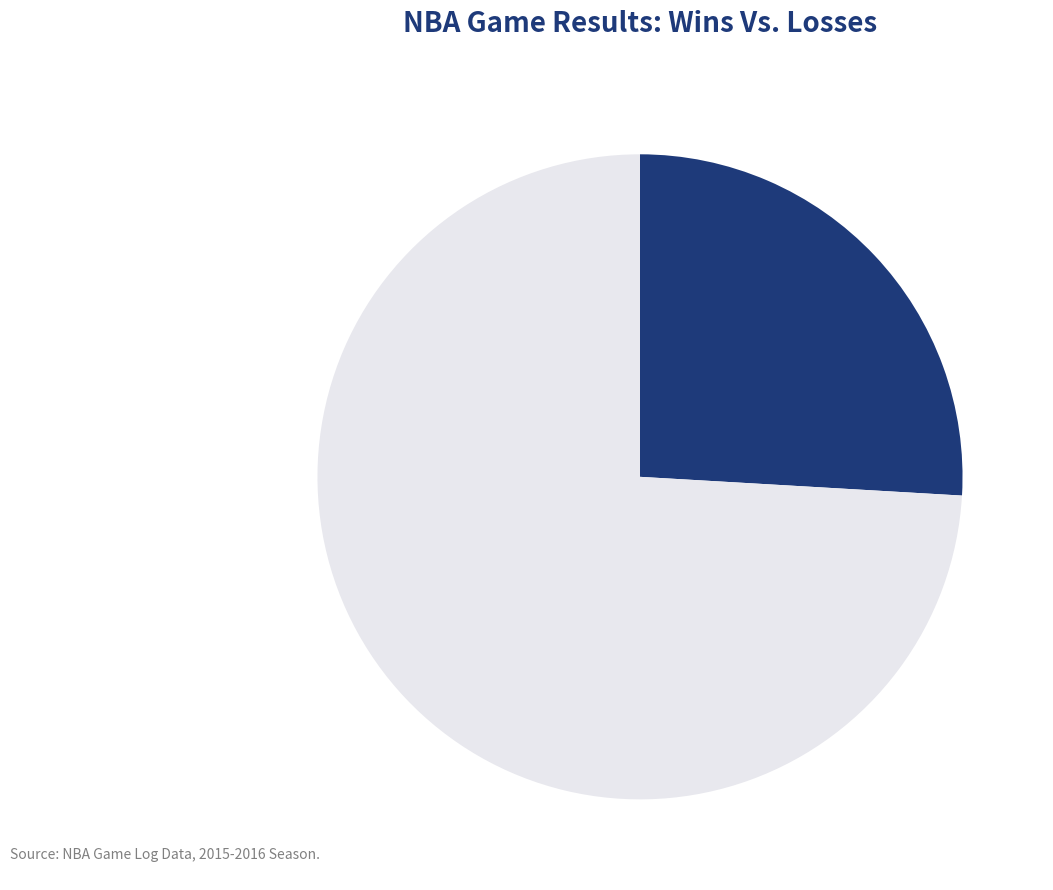

Is there a majority slice in this chart?

Yes